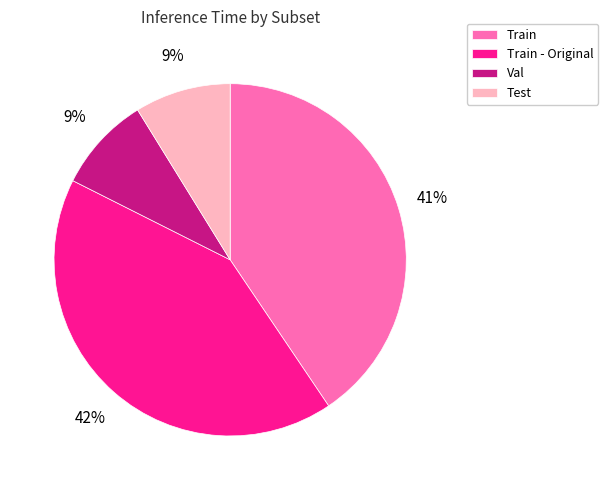

Between Train and Test, which is larger?

Train